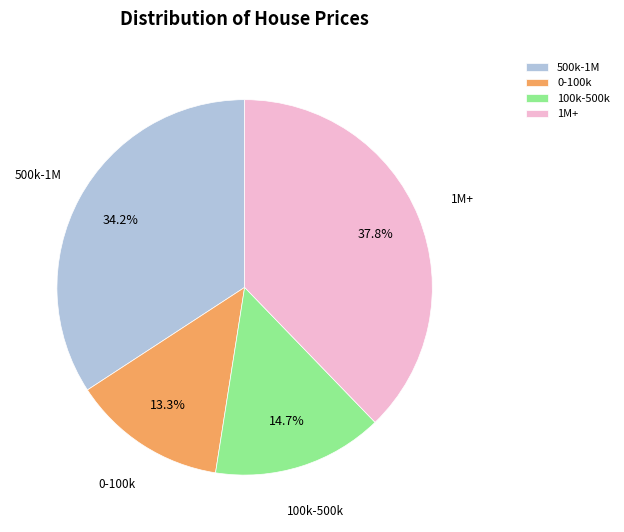

Approximately how many times larger is the value at 1M+ compared to 0-100k?

2.8